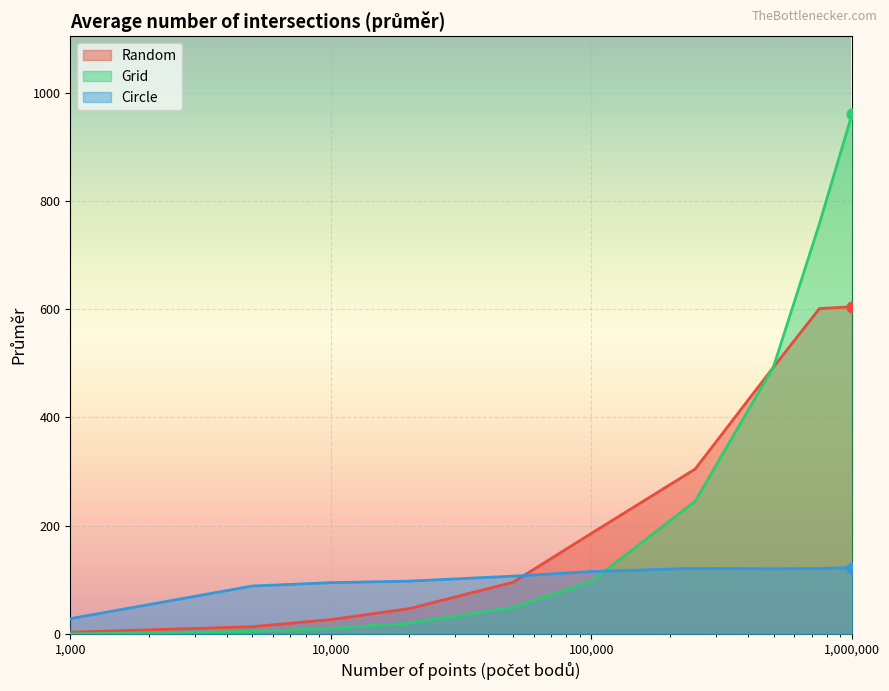

What are all the series names shown in the legend?

Random, Grid, Circle